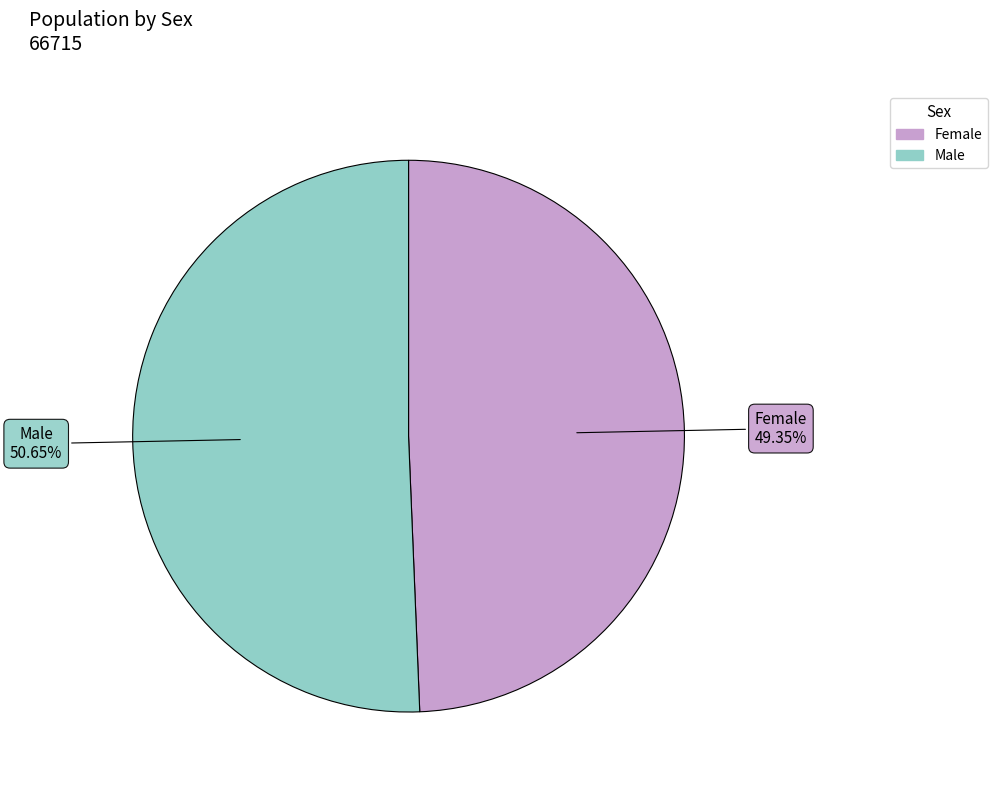

To the nearest percent, what is the combined percentage of Male and Female?

100%